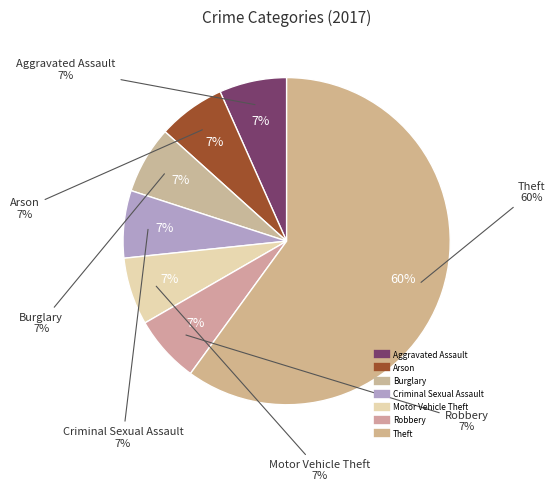

Count the number of slices in the pie.

7